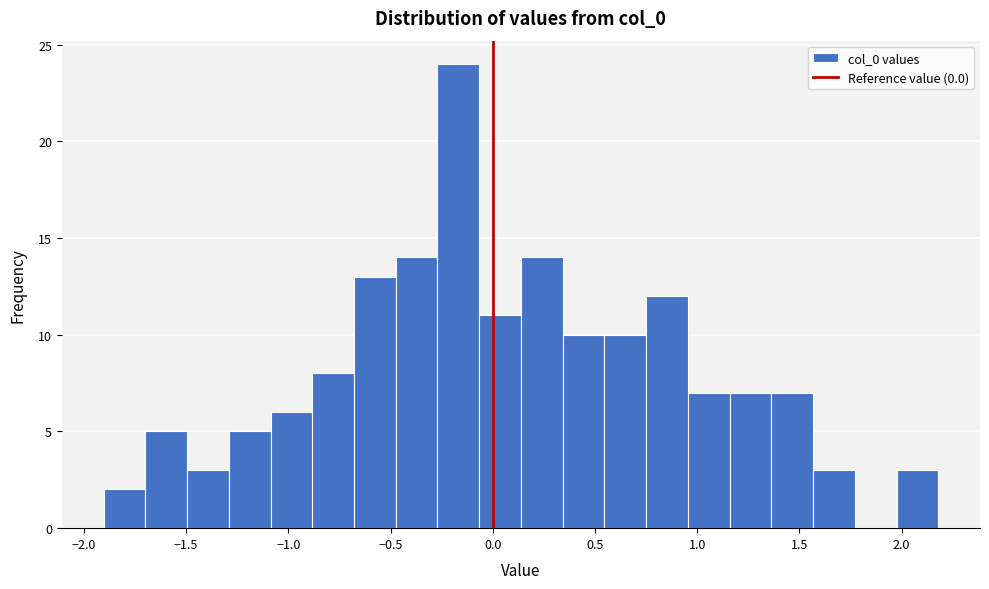

Reading left to right, transcribe this chart: for each bar, give the range it covers on the x-axis and its height. Neither the bar edges nor the heights are printed on the chart, so give them approximately, as read against the axes.

-1.90 to -1.70: 2
-1.70 to -1.50: 5
-1.50 to -1.30: 3
-1.30 to -1.10: 5
-1.10 to -0.90: 6
-0.90 to -0.70: 8
-0.70 to -0.45: 13
-0.45 to -0.25: 14
-0.25 to -0.05: 24
-0.05 to 0.15: 11
0.15 to 0.35: 14
0.35 to 0.55: 10
0.55 to 0.75: 10
0.75 to 0.95: 12
0.95 to 1.15: 7
1.15 to 1.35: 7
1.35 to 1.55: 7
1.55 to 1.75: 3
1.75 to 2.00: 0
2.00 to 2.20: 3